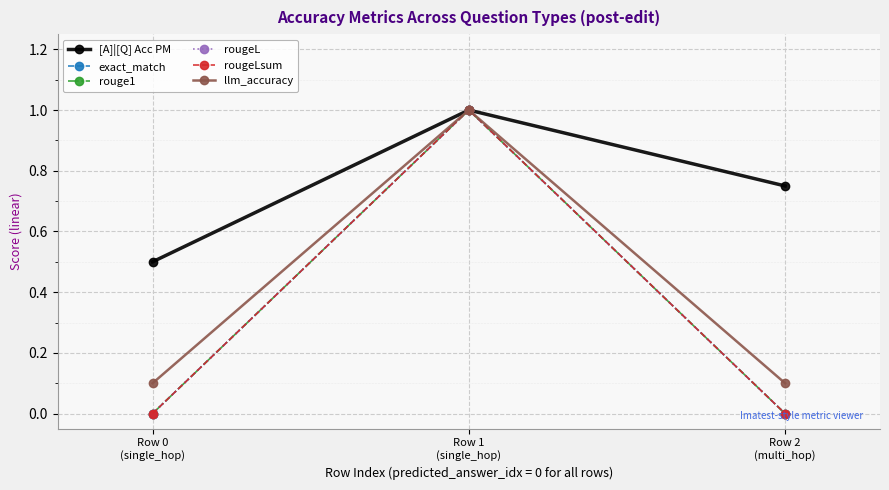

How many lines are shown in the chart?

6